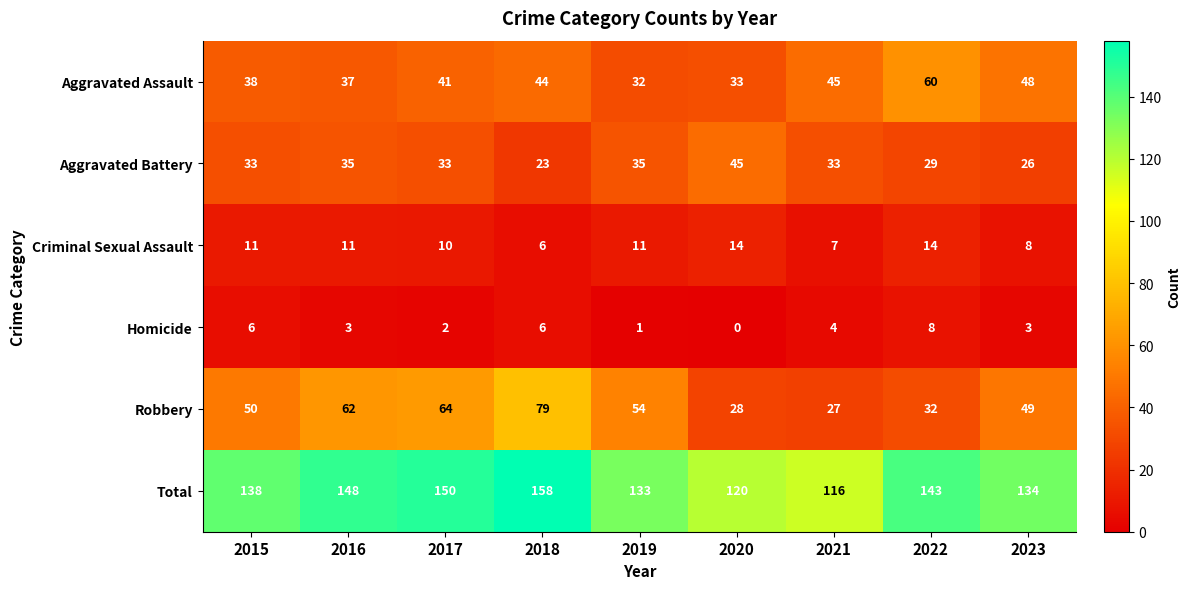

What is the average value of the Criminal Sexual Assault series?

10